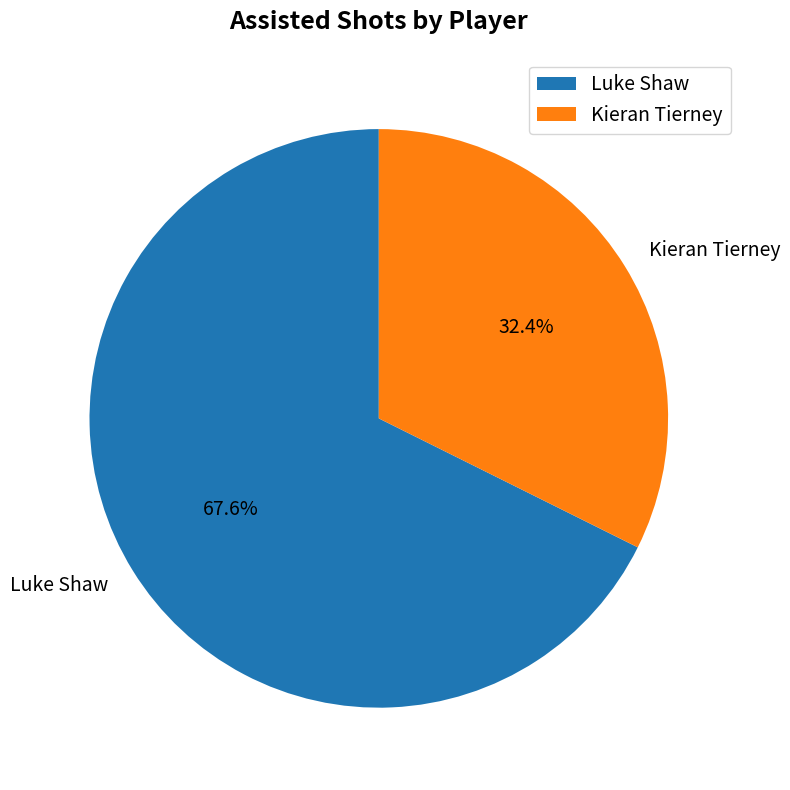

Which slice is the largest?

Luke Shaw